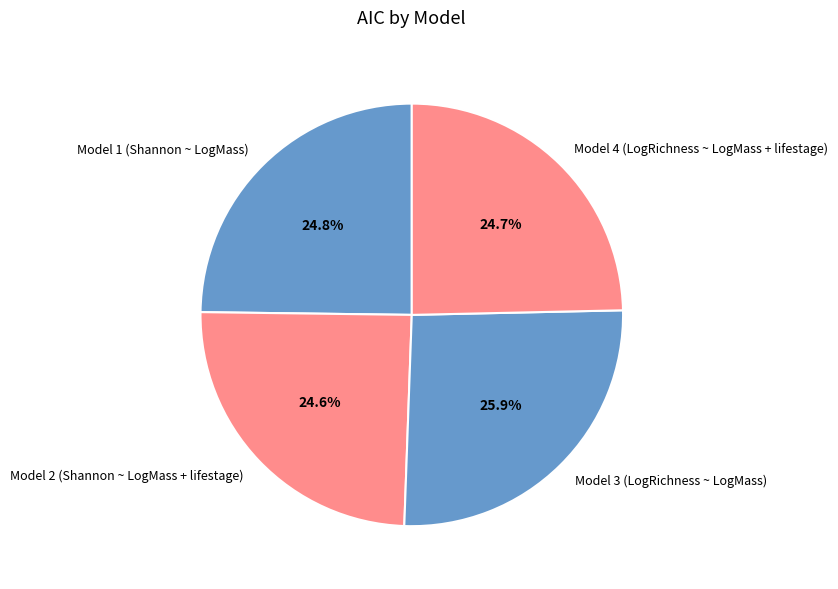

What percentage do Model 3 (LogRichness ~ LogMass) and Model 4 (LogRichness ~ LogMass + lifestage) together represent?

50.6%